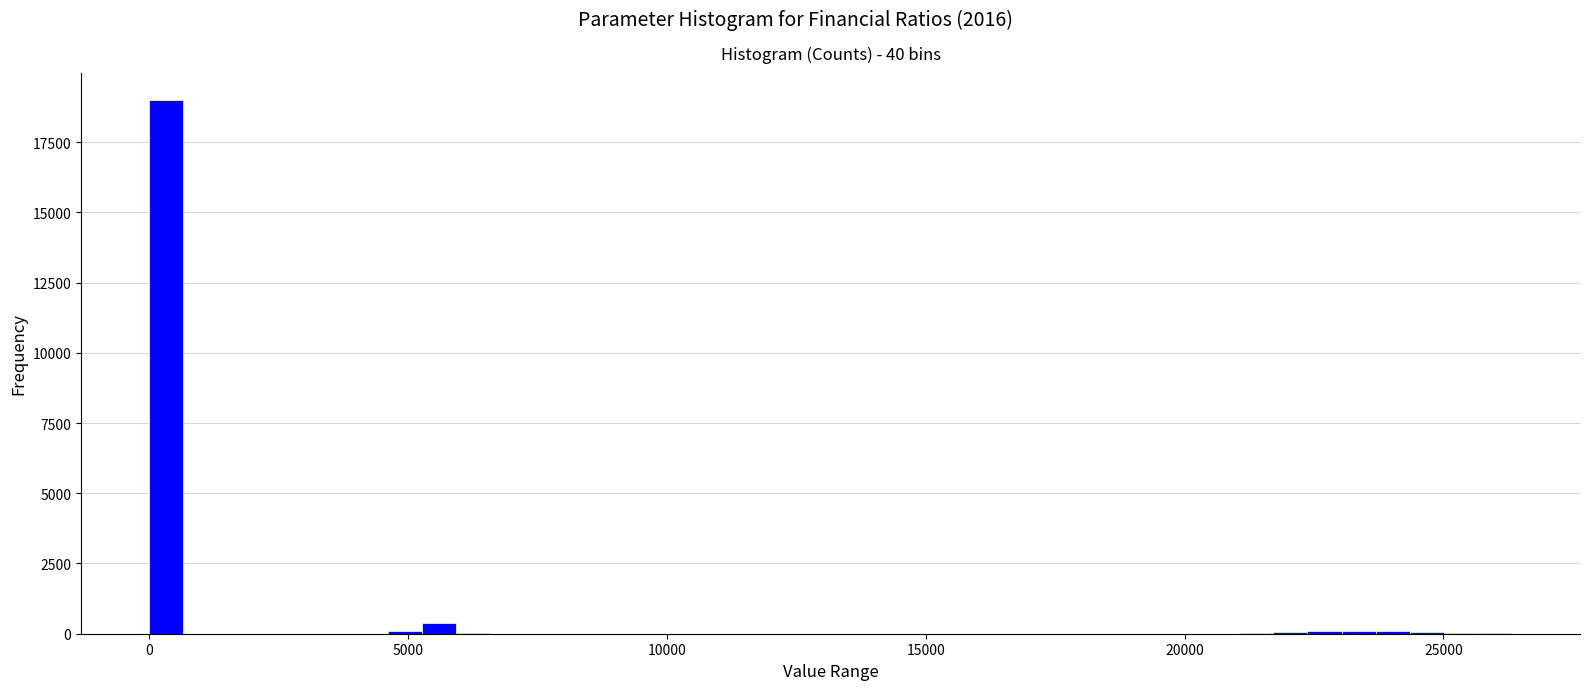

Read against the x-axis, roughly where is the centre of the tallest bar?

500